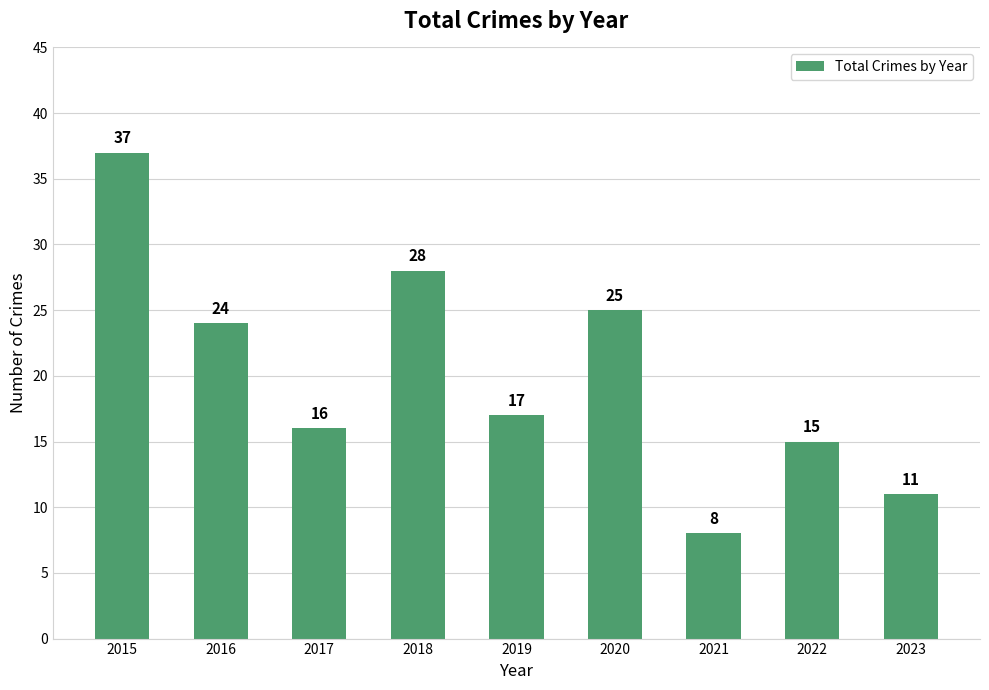

Rank the categories by value from highest to lowest.

2015, 2018, 2020, 2016, 2019, 2017, 2022, 2023, 2021